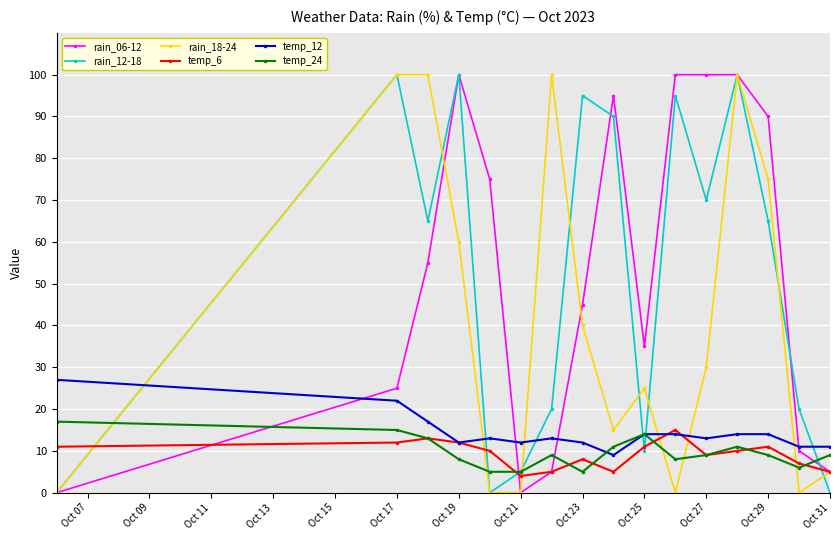

How many values in the rain_06-12 series are below 55?

8